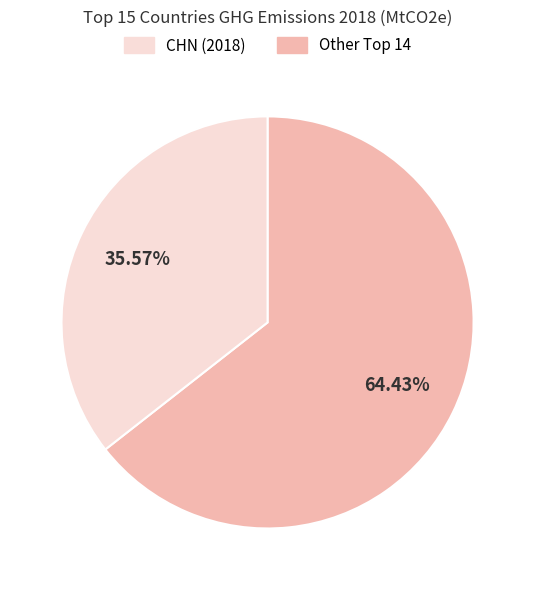

Is there a majority slice in this chart?

Yes